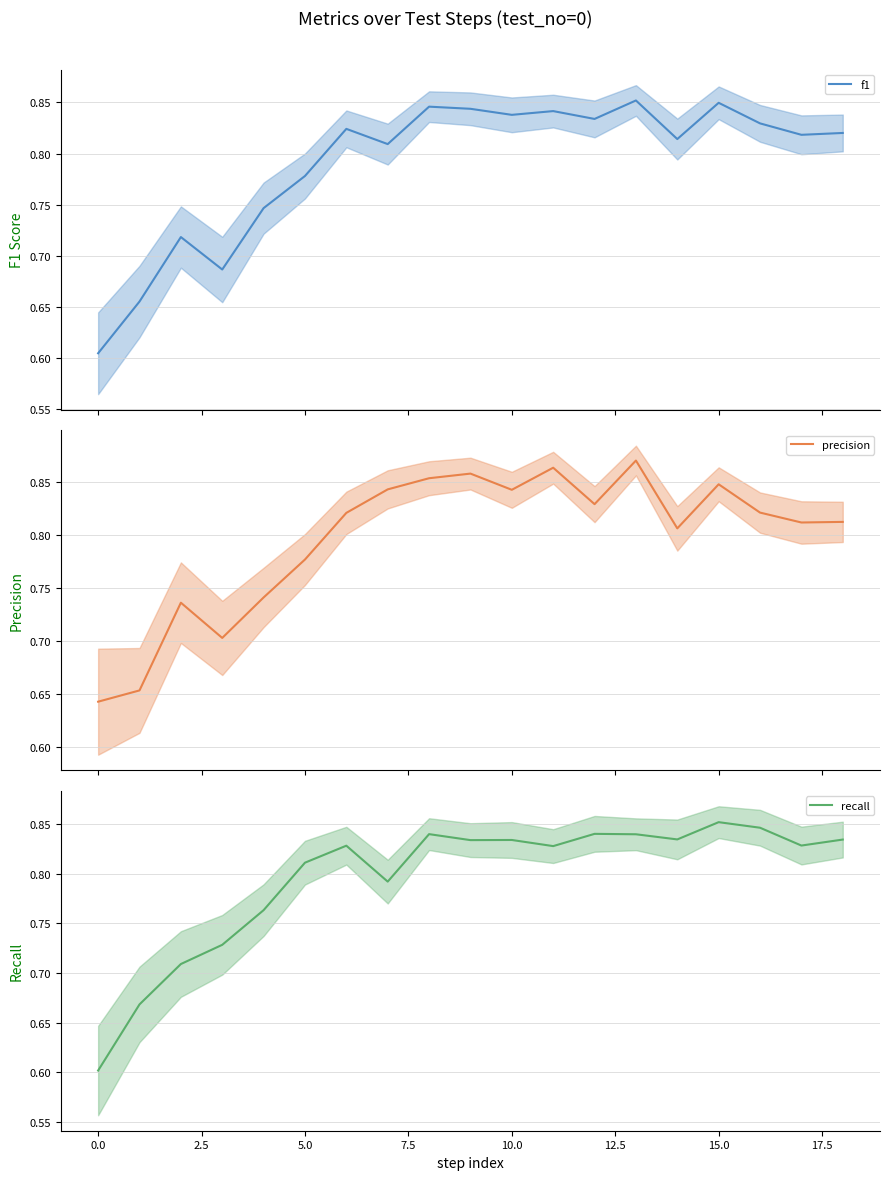

Which series has the largest total across all categories?

precision